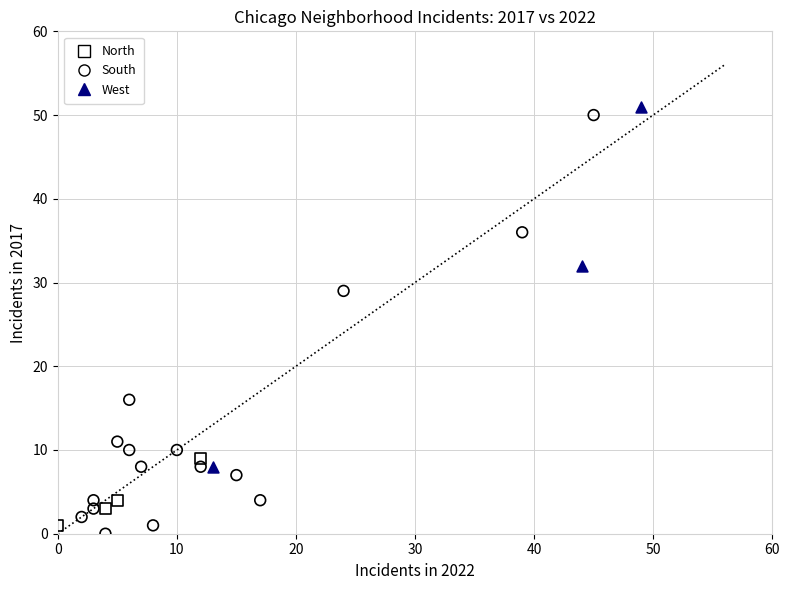

Which series contains the lowest Y value?

South